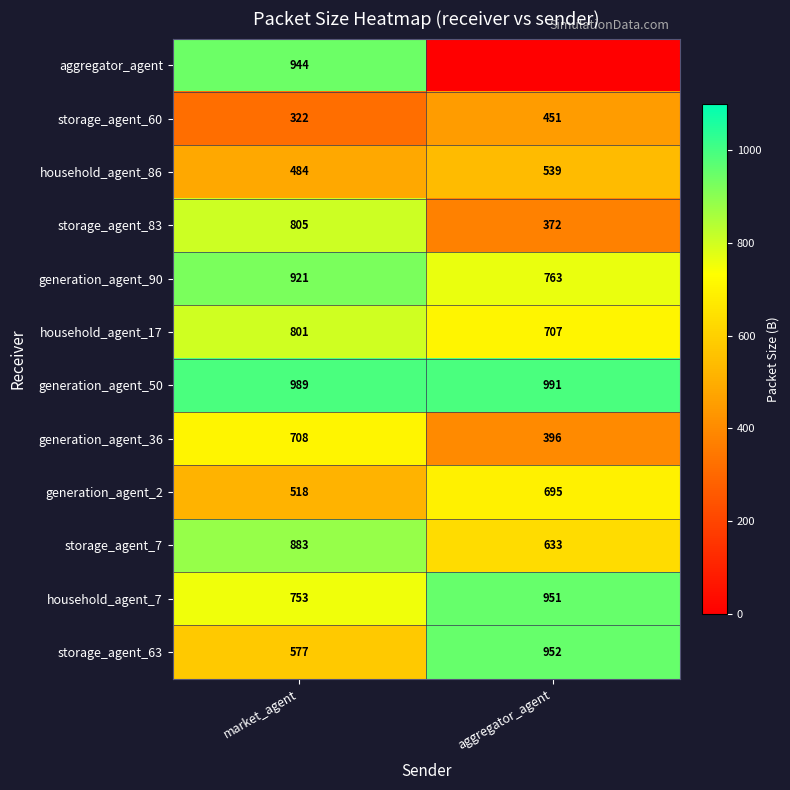

Which category has the highest value across all series?

aggregator_agent